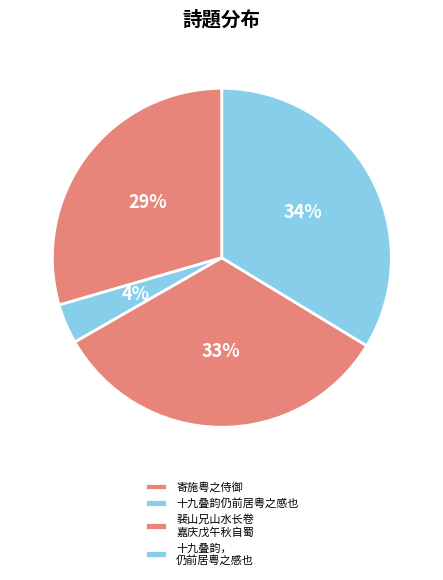

Which category has the smallest portion of the pie?

十九叠韵仍前居粤之感也